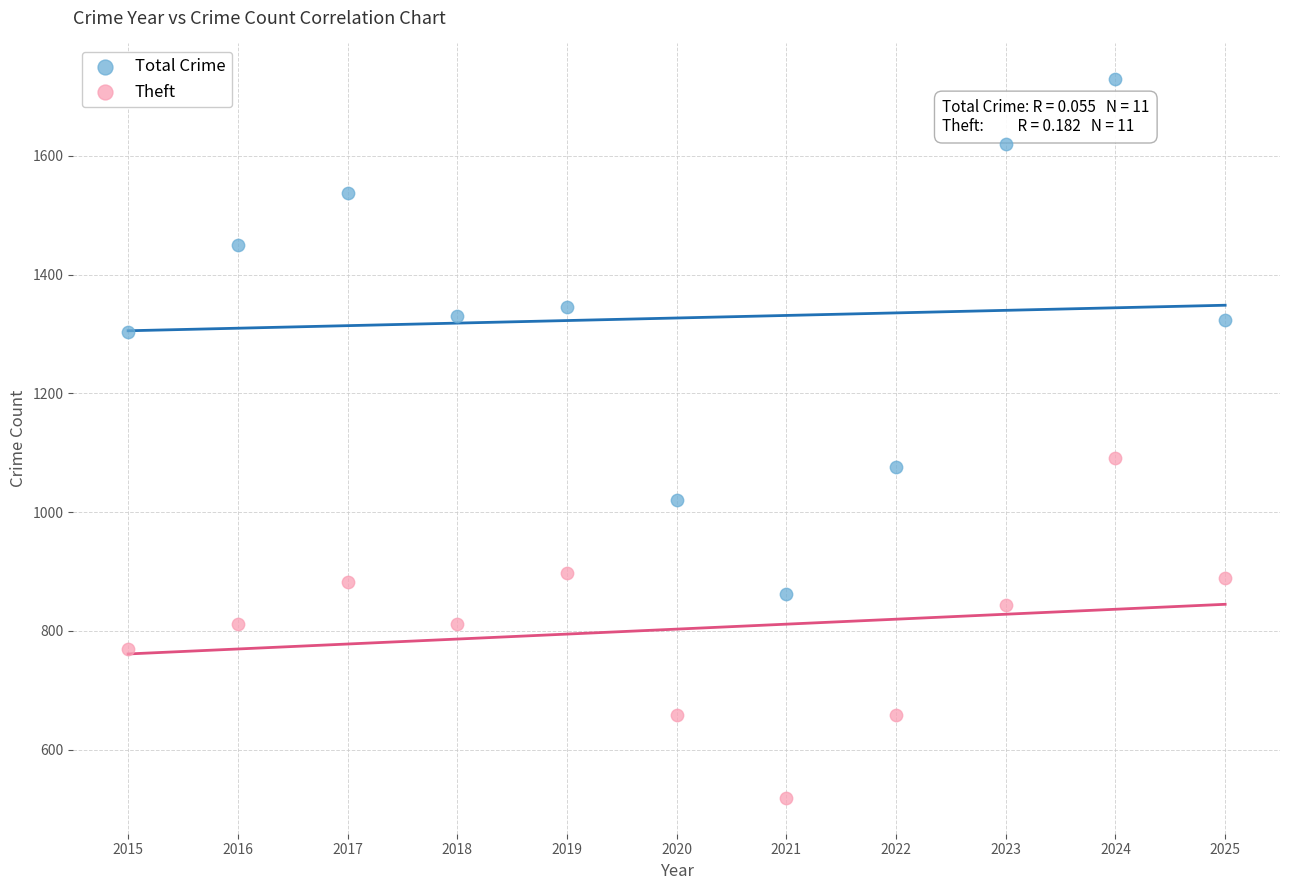

Across all series, what Y value is closest to 1124?

1092